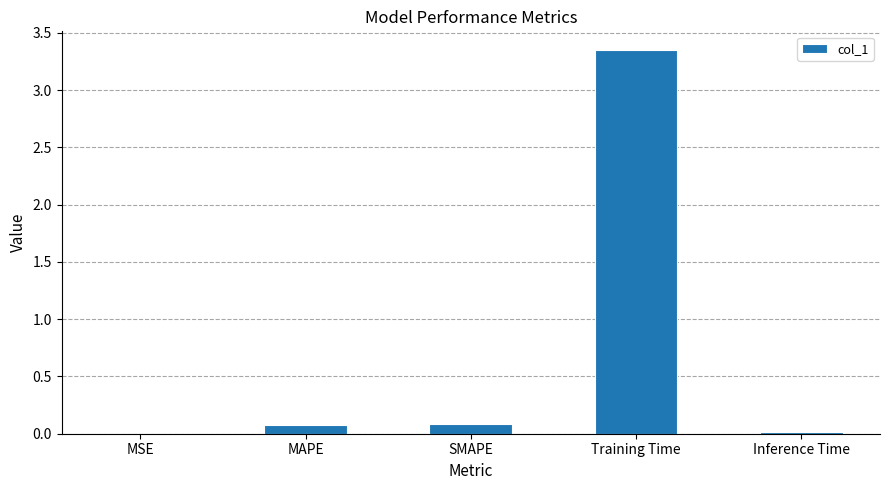

Which label corresponds to the largest value in the chart?

Training Time